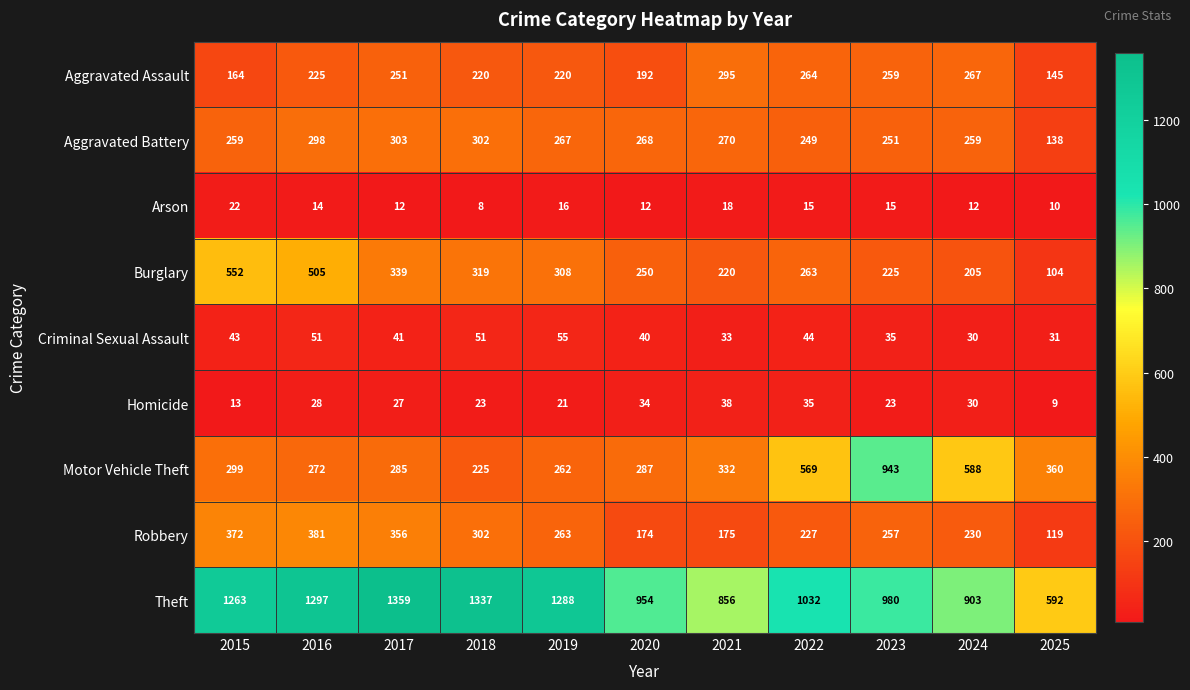

Which category has the lowest value in the Burglary series?

2025